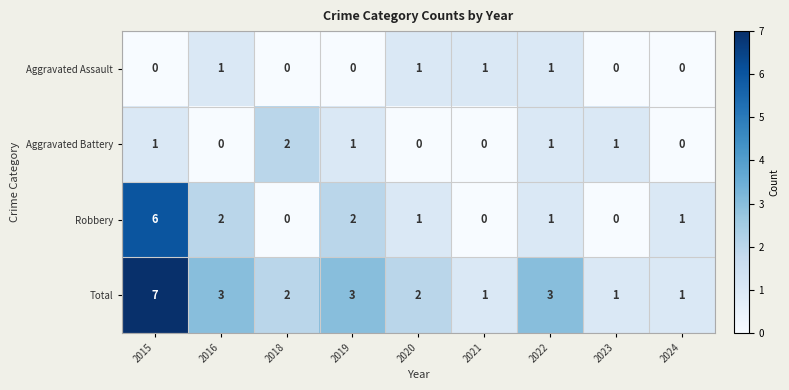

What is the difference between the maximum and minimum values in the Total series?

6